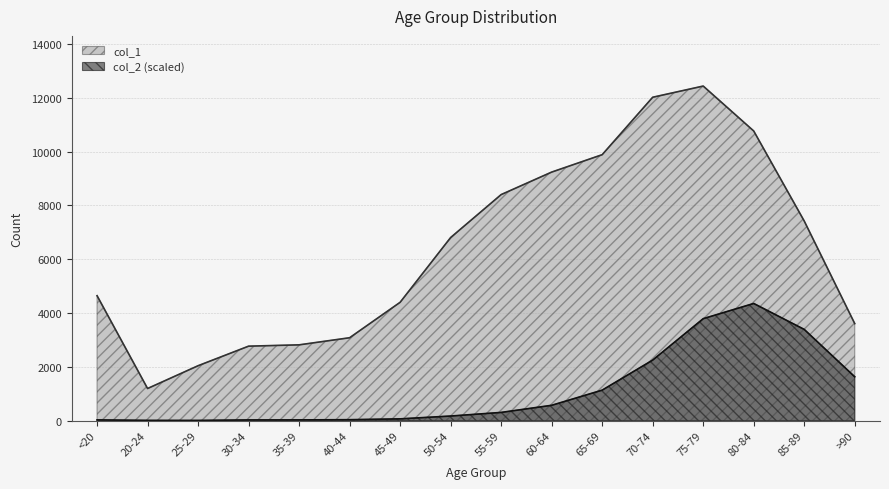

Reading left to right, what are all the values shown in this chart?

col_1: <20=4641.0	20-24=1191.0	25-29=2038.0	30-34=2765.0	35-39=2814.0	40-44=3078.0	45-49=4396.0	50-54=6803.0	55-59=8400.0	60-64=9236.0	65-69=9883.0	70-74=12018.0	75-79=12434.0	80-84=10764.0	85-89=7417.0	>90=3604.0
col_2: <20=23.9	20-24=5.3	25-29=4.0	30-34=22.6	35-39=23.9	40-44=31.9	45-49=62.5	50-54=167.5	55-59=301.8	60-64=566.4	65-69=1130.2	70-74=2247.1	75-79=3786.8	80-84=4351.9	85-89=3387.9	>90=1627.5